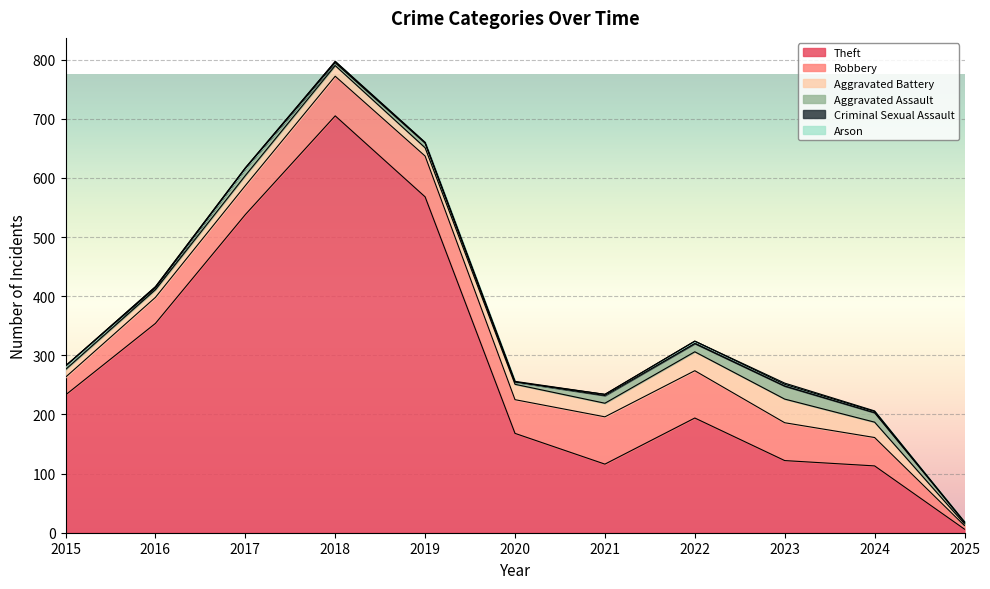

Is the value of Theft at 2024 greater than the value of Criminal Sexual Assault at 2020?

Yes